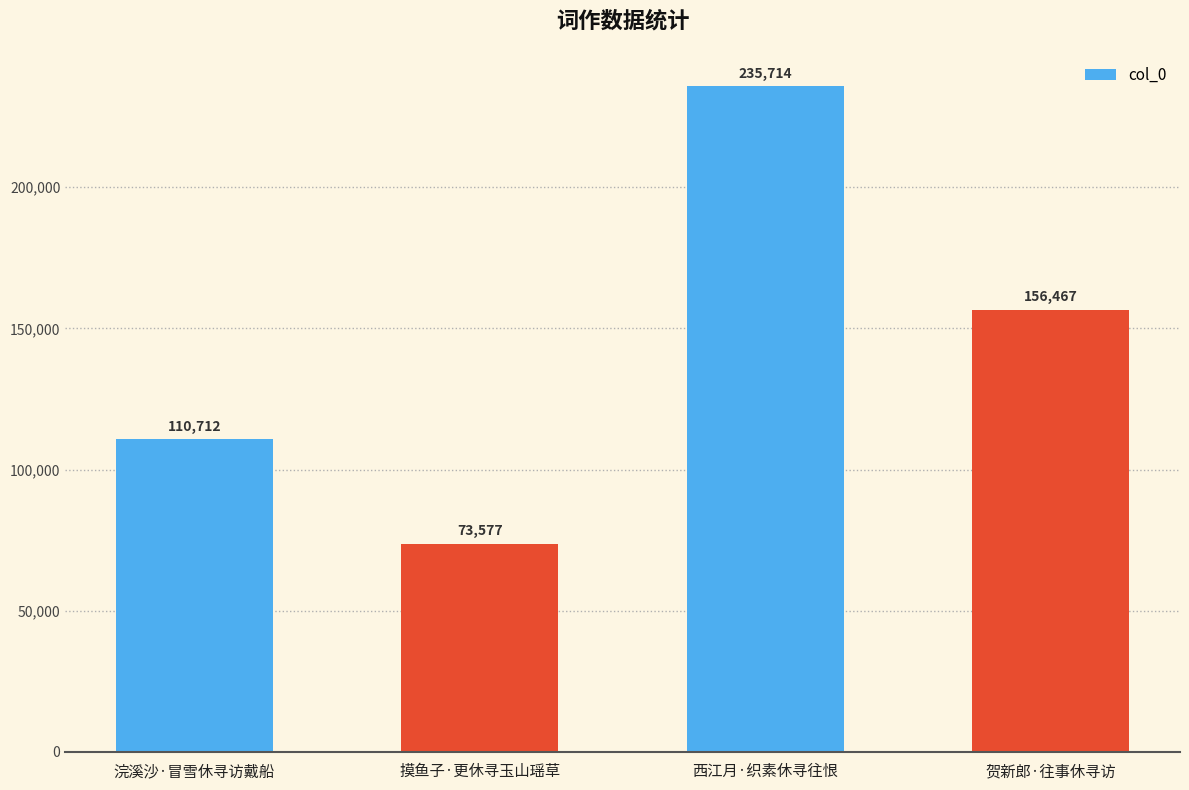

Reading left to right, list all the values displayed in this chart.

浣溪沙·冒雪休寻访戴船=110712	摸鱼子·更休寻玉山瑶草=73577	西江月·织素休寻往恨=235714	贺新郎·往事休寻访=156467